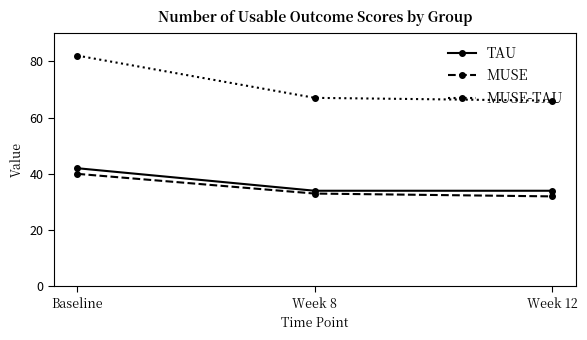

Which series has the largest range (max minus min)?

MUSE-TAU